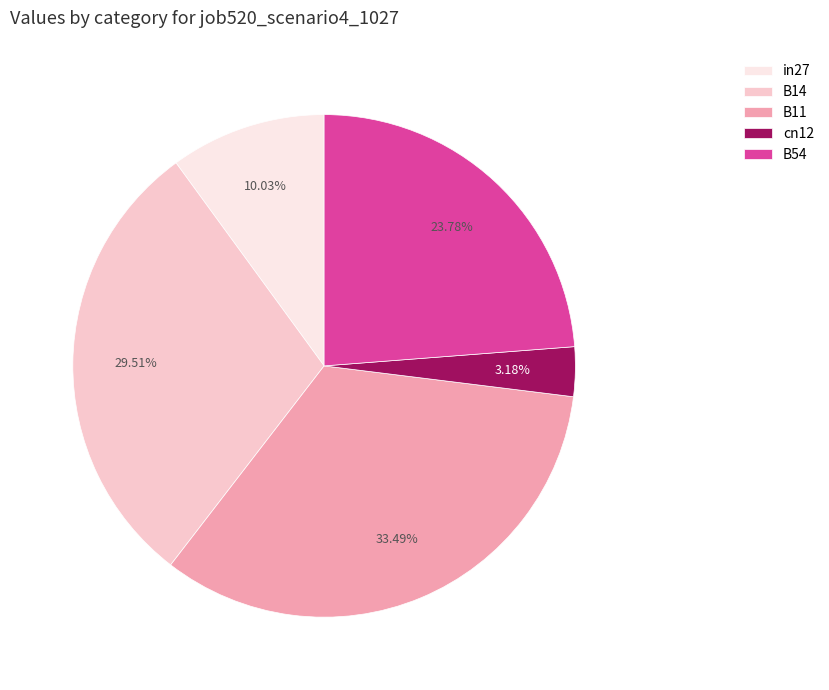

How many segments does this pie chart have?

5